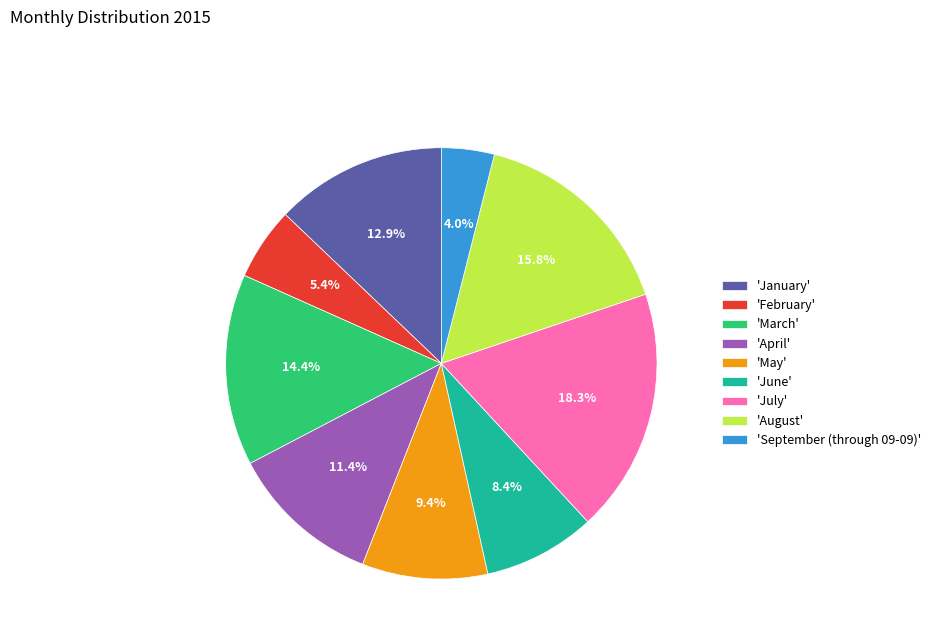

What is the ratio of the value at 'February' to the value at 'March'?

0.4